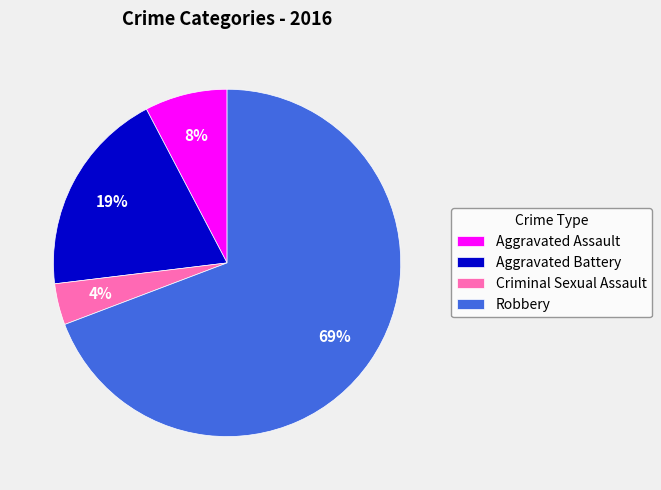

Combined, do Aggravated Battery and Aggravated Assault account for over 50%?

No